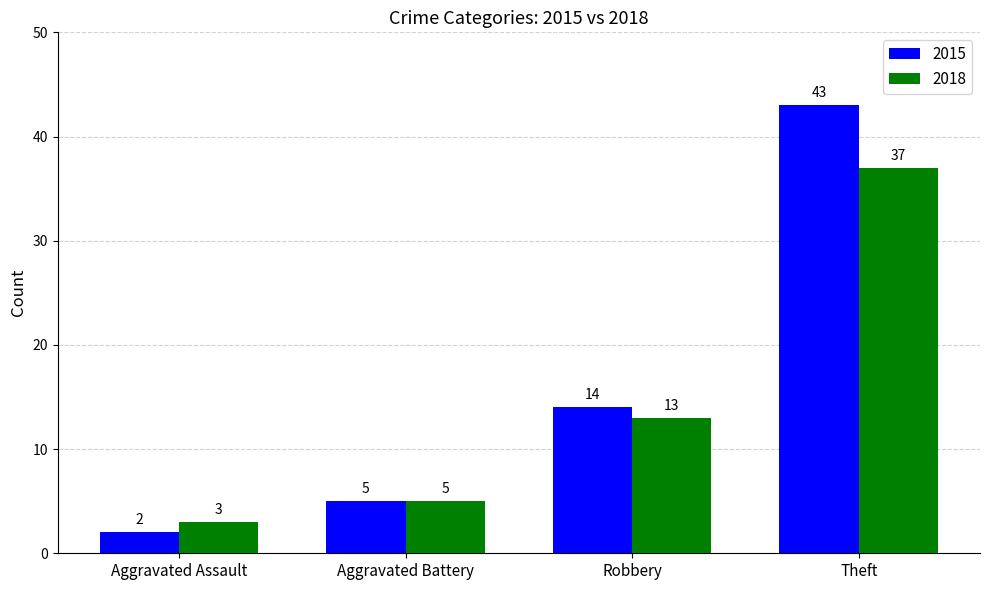

At which category is the sum across all series the highest?

Theft